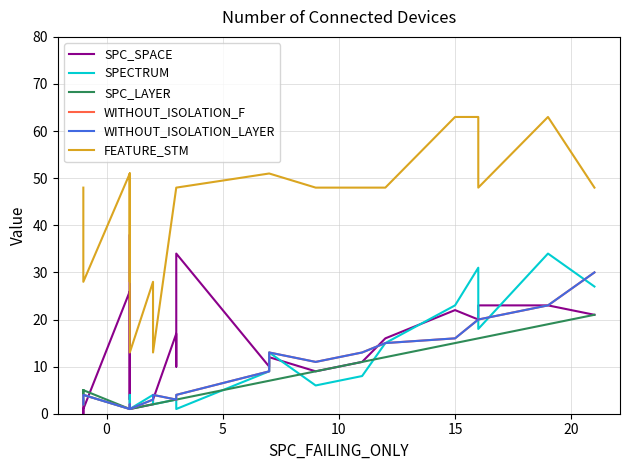

Reading left to right, list all the values displayed in this chart.

SPC_SPACE: 3	0	1	26	3	38	1	2	3	3	17	10	18	34	10	12	9	11	16	22	20	23	23	21
SPECTRUM: 2	4	4	1	4	1	1	4	2	2	3	3	1	1	9	13	6	8	15	23	31	18	34	27
SPC_LAYER: 5	4	5	1	1	1	1	2	2	2	3	3	3	3	7	7	9	11	12	15	16	16	19	21
WITHOUT_ISOLATION_F: 2	4	4	1	2	1	1	3	4	4	3	3	4	4	9	13	11	13	15	16	20	20	23	30
WITHOUT_ISOLATION_LAYER: 2	4	4	1	2	1	1	3	4	4	3	3	4	4	9	13	11	13	15	16	20	20	23	30
FEATURE_STM: 48	28	28	51	28	51	13	28	13	13	48	48	48	48	51	51	48	48	48	63	63	48	63	48